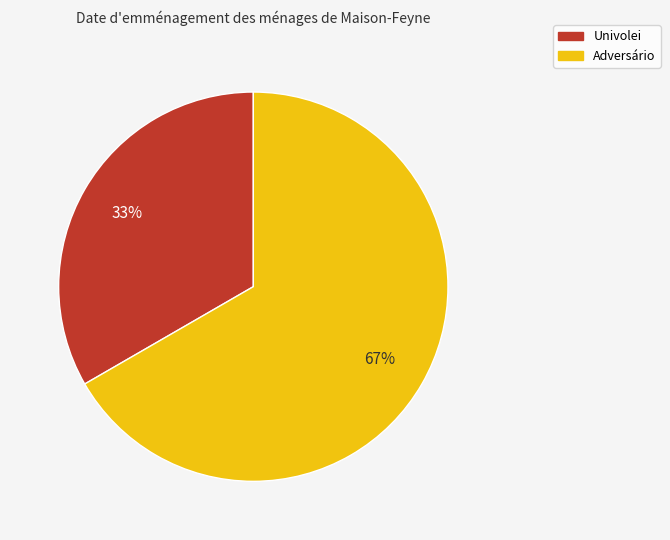

Which has a higher value, Adversário or Univolei?

Adversário